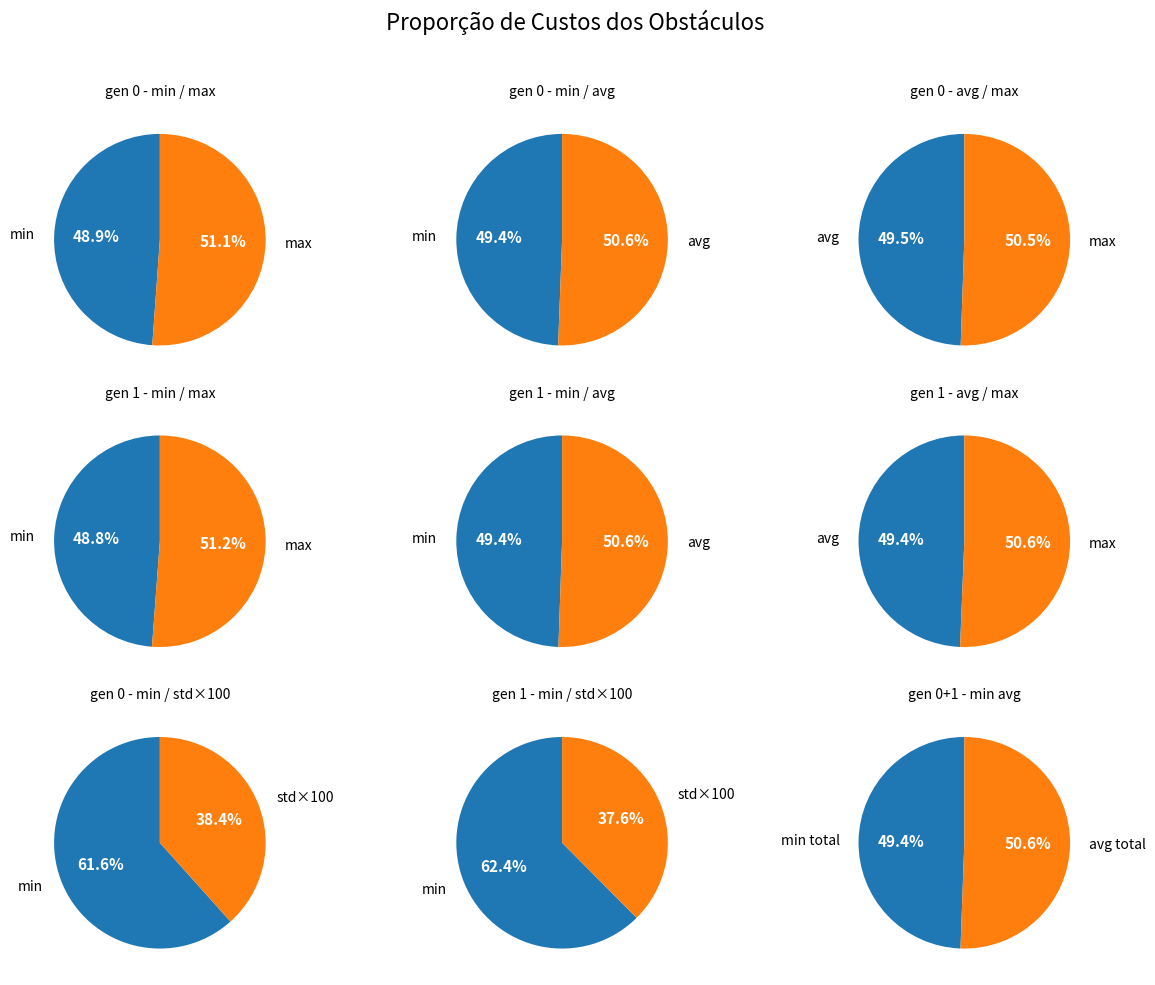

To the nearest percent, what percentage of the pie is gen 1?

50%